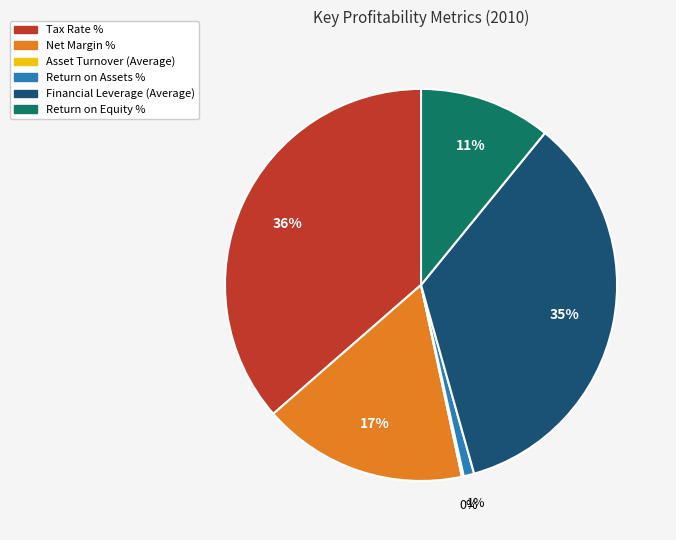

Is there a majority slice in this chart?

No